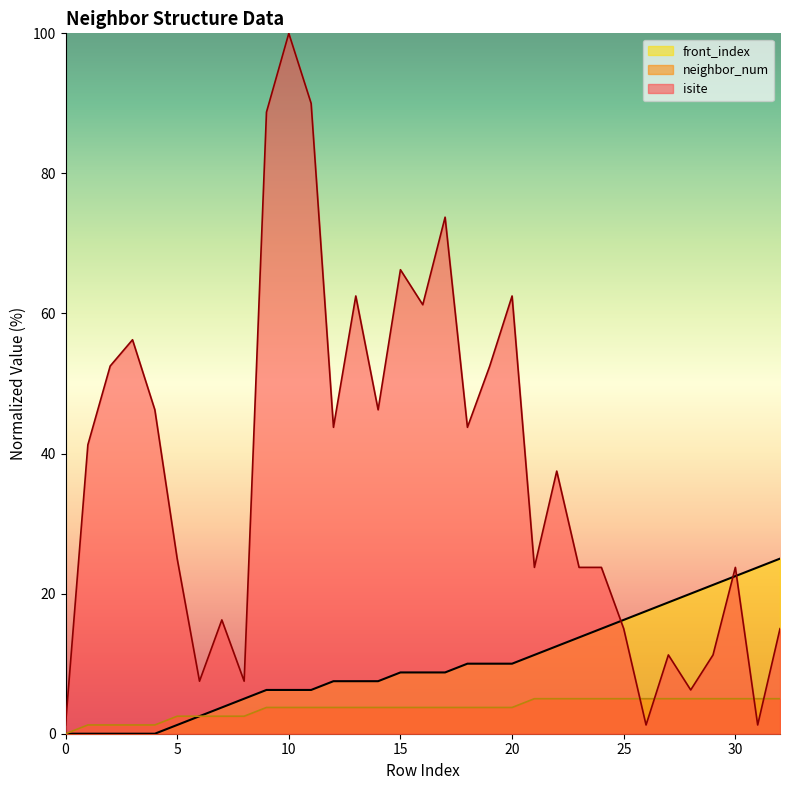

Reading right to left, what are all the values shown in this chart?

isite: 32=15.0	31=1.2	30=23.8	29=11.2	28=6.2	27=11.2	26=1.2	25=15.0	24=23.8	23=23.8	22=37.5	21=23.8	20=62.5	19=52.5	18=43.8	17=73.8	16=61.3	15=66.2	14=46.2	13=62.5	12=43.8	11=90.0	10=100.0	9=88.8	8=7.5	7=16.2	6=7.5	5=25.0	4=46.2	3=56.2	2=52.5	1=41.2	0=1.2
neighbor_num: 32=5.0	31=5.0	30=5.0	29=5.0	28=5.0	27=5.0	26=5.0	25=5.0	24=5.0	23=5.0	22=5.0	21=5.0	20=3.8	19=3.8	18=3.8	17=3.8	16=3.8	15=3.8	14=3.8	13=3.8	12=3.8	11=3.8	10=3.8	9=3.8	8=2.5	7=2.5	6=2.5	5=2.5	4=1.2	3=1.2	2=1.2	1=1.2	0=0.0
front_index: 32=25.0	31=23.8	30=22.5	29=21.2	28=20.0	27=18.8	26=17.5	25=16.2	24=15.0	23=13.8	22=12.5	21=11.2	20=10.0	19=10.0	18=10.0	17=8.8	16=8.8	15=8.8	14=7.5	13=7.5	12=7.5	11=6.2	10=6.2	9=6.2	8=5.0	7=3.8	6=2.5	5=1.2	4=0.0	3=0.0	2=0.0	1=0.0	0=0.0